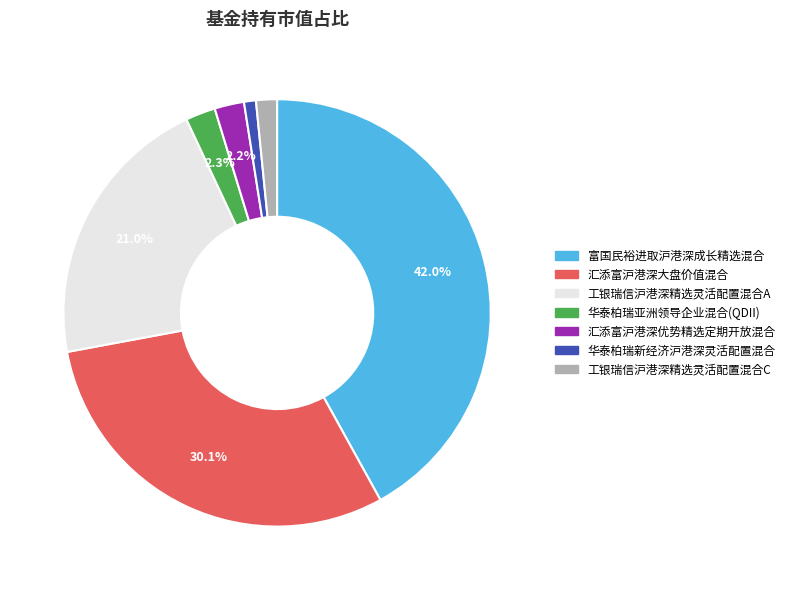

Does 汇添富沪港深大盘价值混合 represent more than half of the total?

No